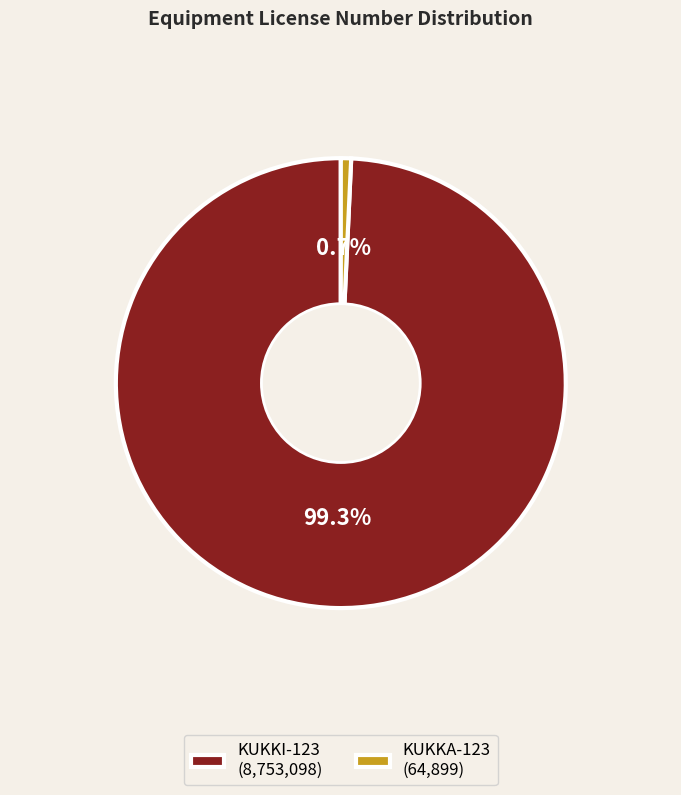

Rank the categories by value from highest to lowest.

KUKKI-123, KUKKA-123